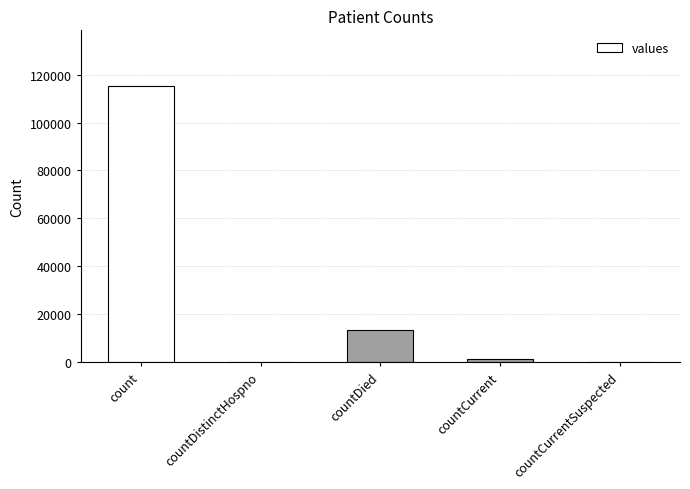

What is the greatest value displayed?

115379